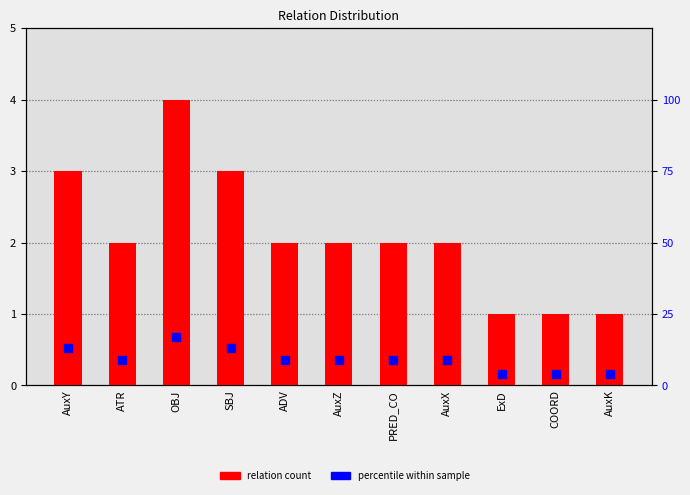

What is the total value across all series at ATR?

11